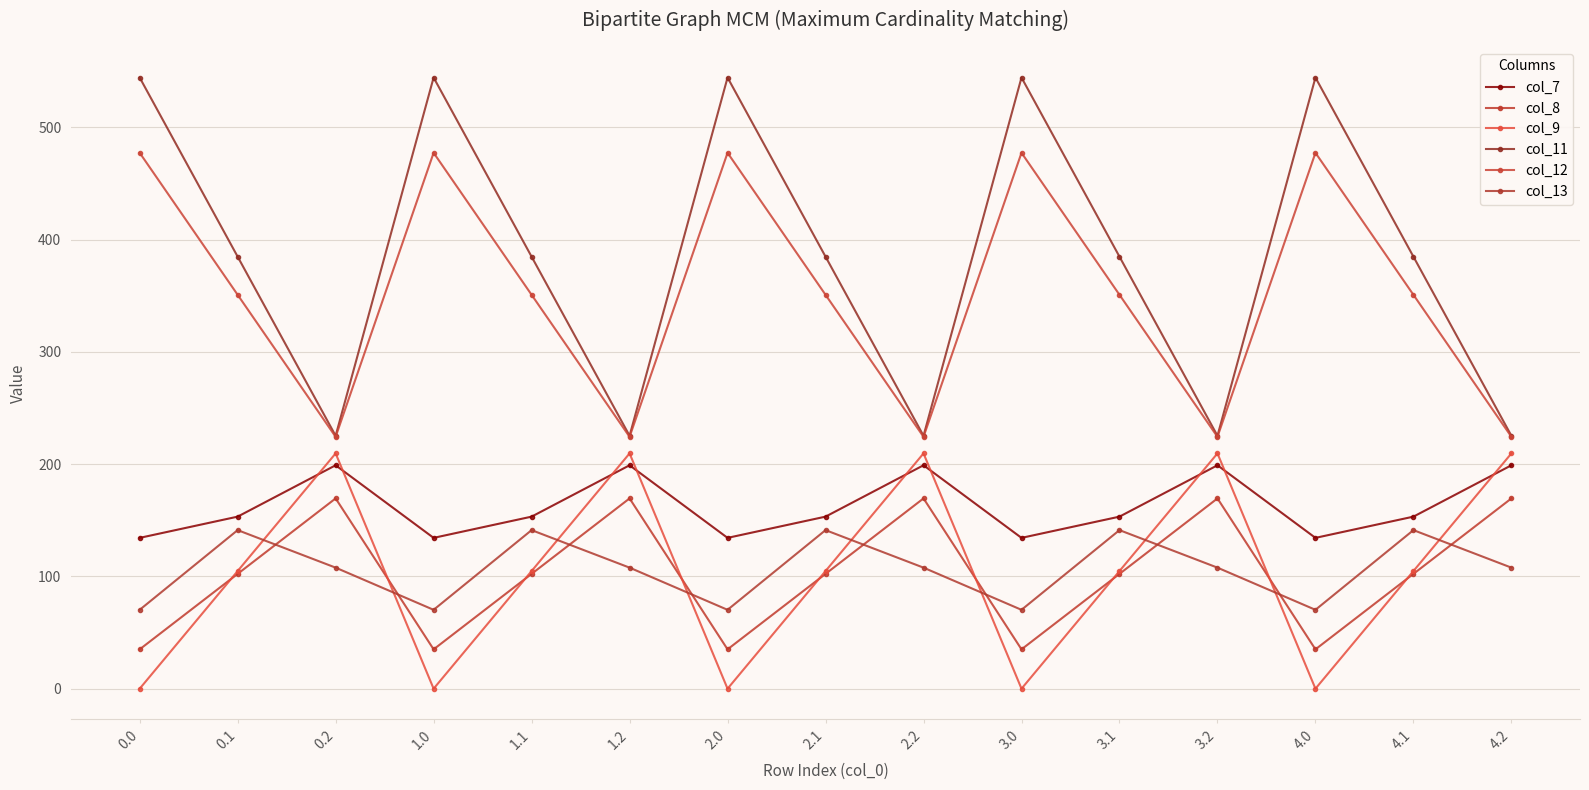

Rank the categories by col_7 value from highest to lowest.

0.2, 1.2, 2.2, 3.2, 4.2, 0.1, 1.1, 2.1, 3.1, 4.1, 0.0, 1.0, 2.0, 3.0, 4.0